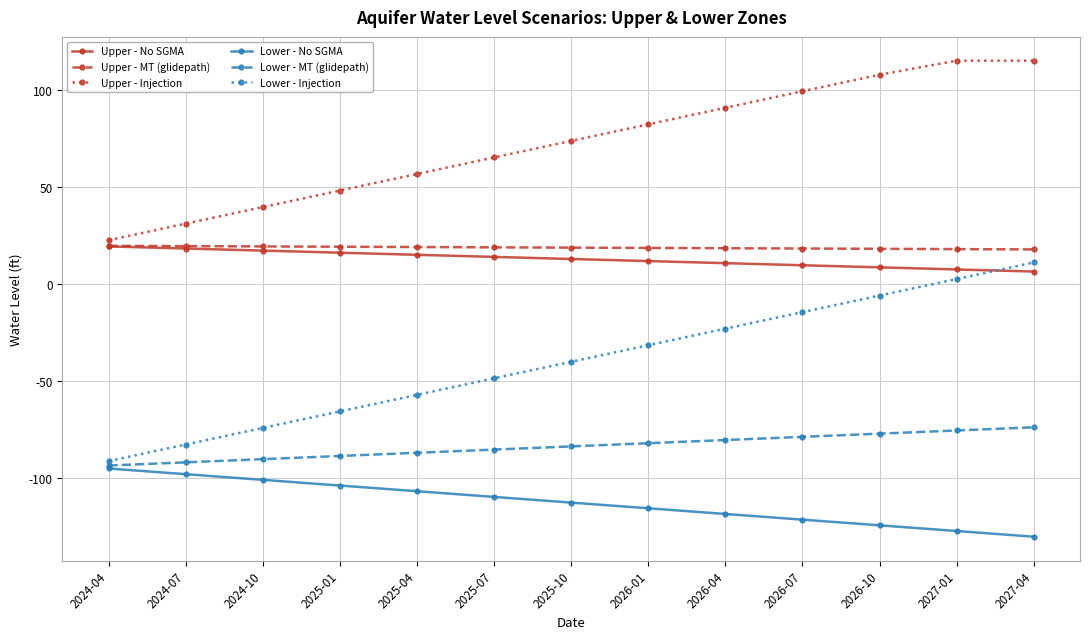

What is the maximum value for Upper - Injection?

115.4